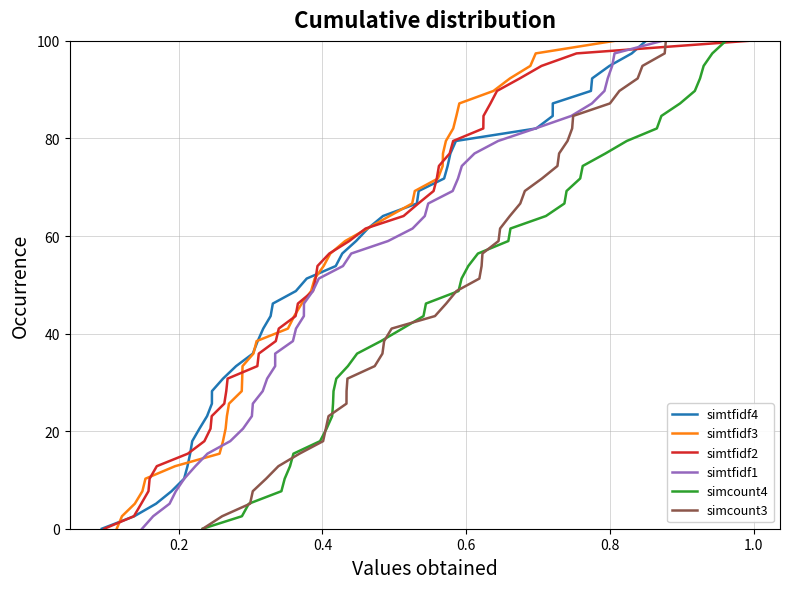

True or false: simtfidf3 and simcount4 intersect in this chart.

False